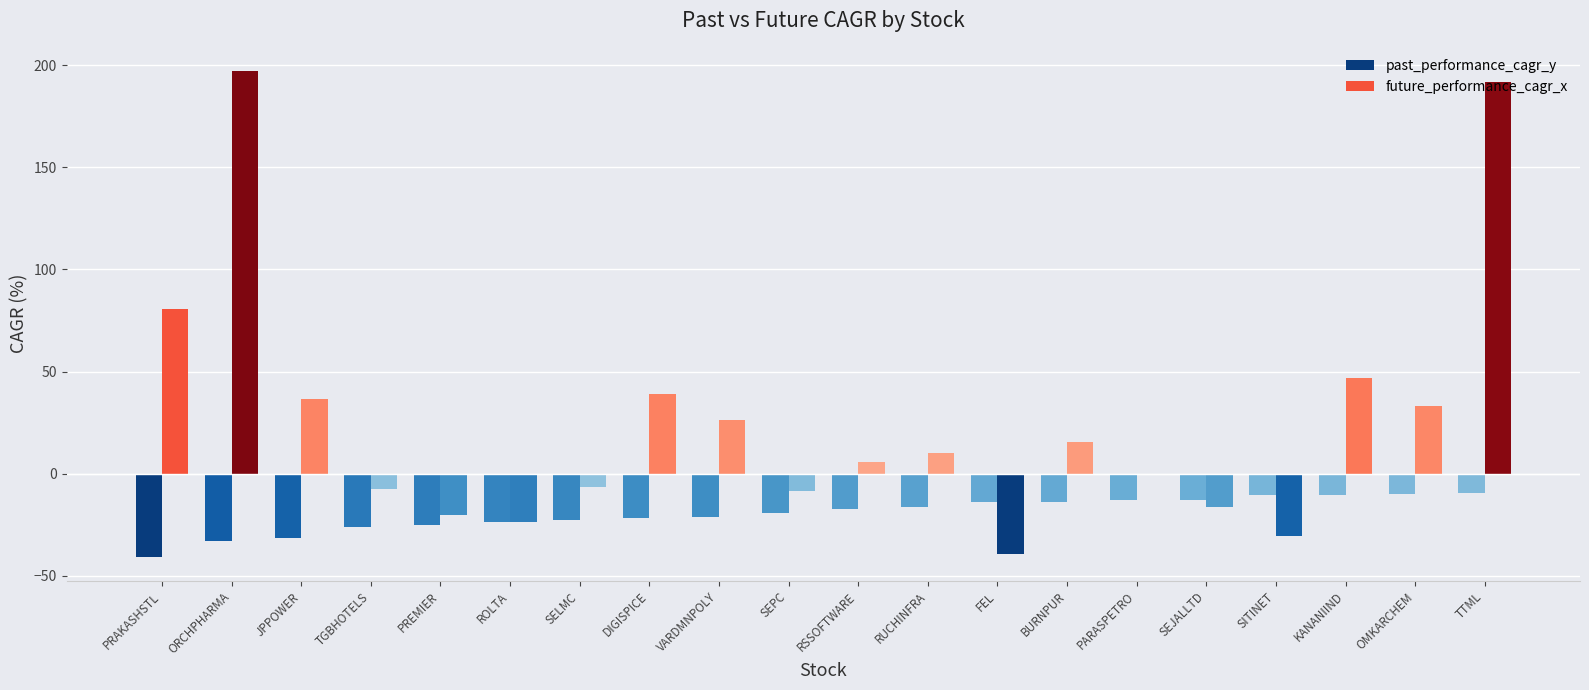

Is the value of past_performance_cagr_y at OMKARCHEM greater than the value of future_performance_cagr_x at PRAKASHSTL?

No